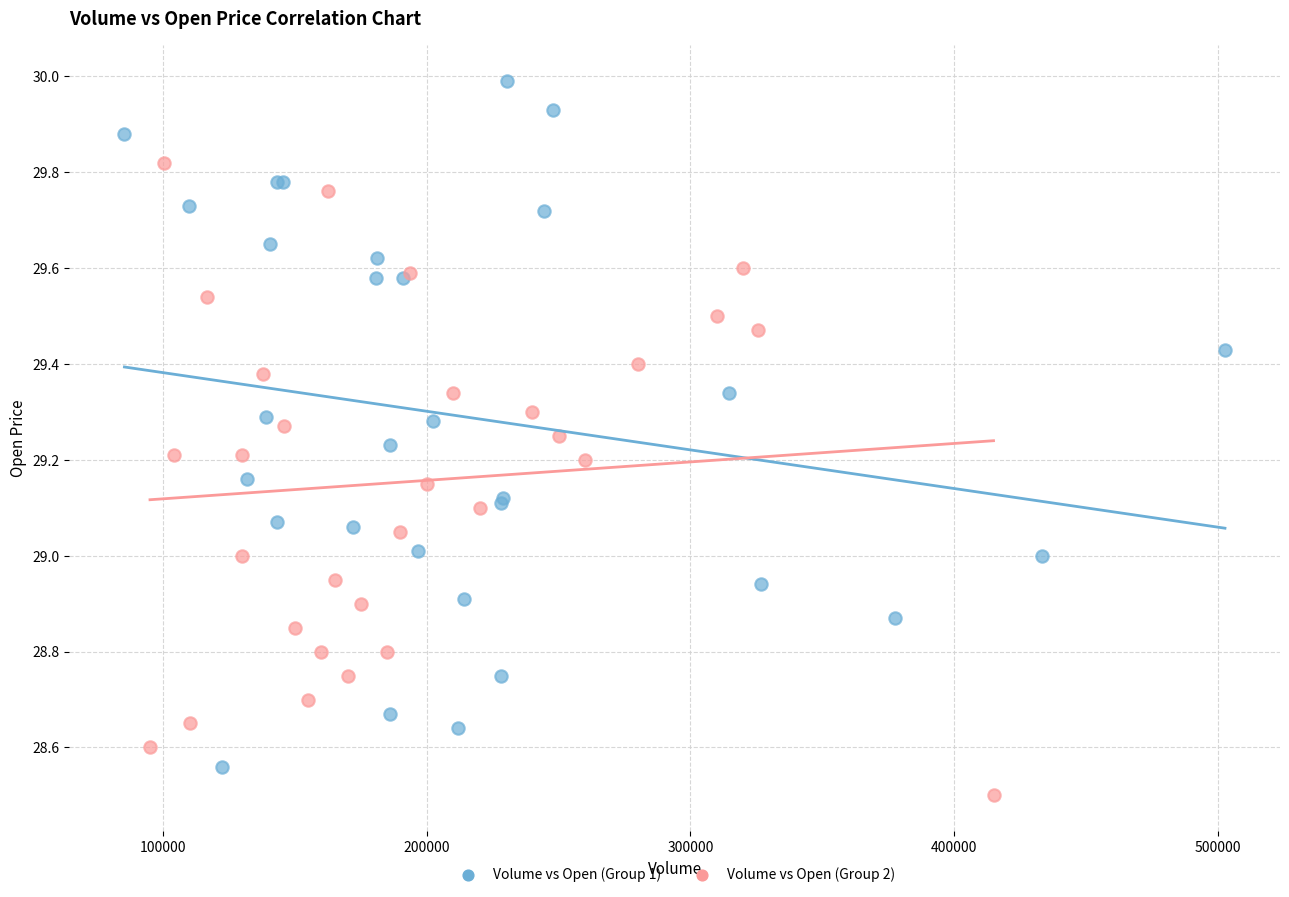

Which series contains the highest Y value?

Volume vs Open (Group 1)